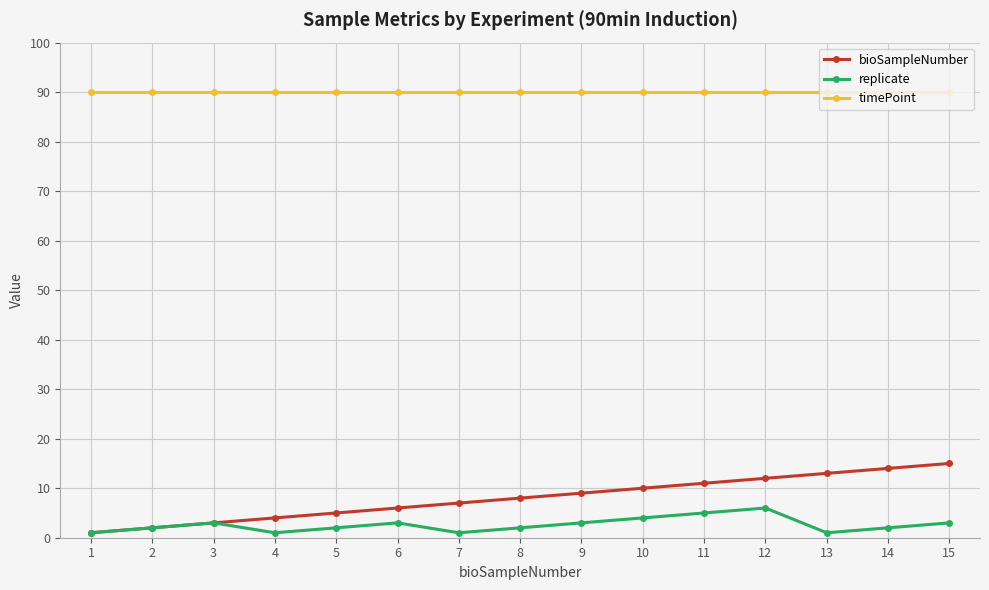

Which series has the widest spread of values?

bioSampleNumber